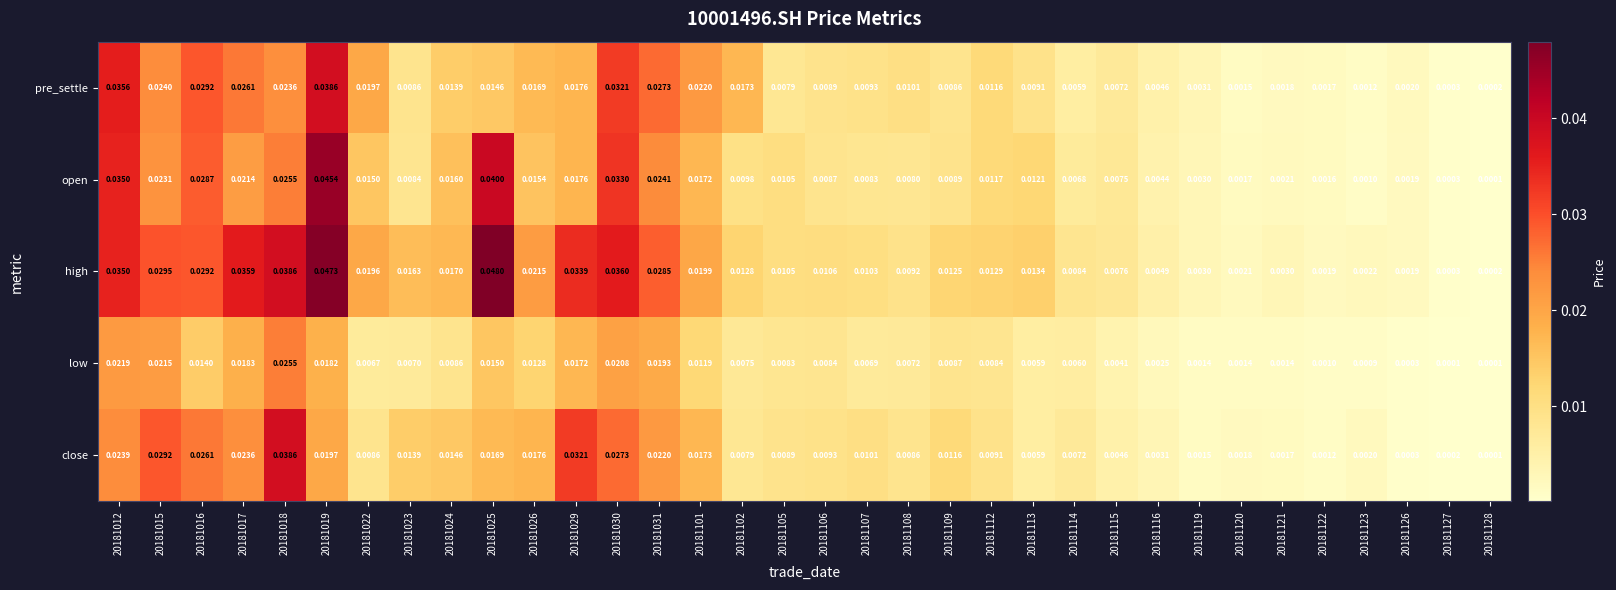

At 20181101, list the series in order from largest to smallest.

pre_settle, high, close, open, low